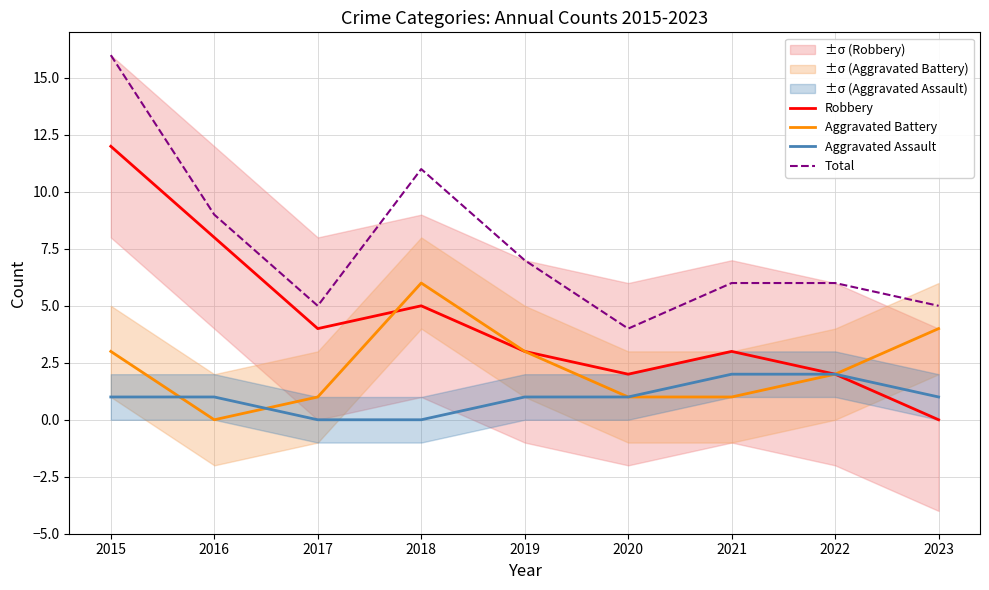

What is the value of the Aggravated Assault point at the 2nd from the left?

1